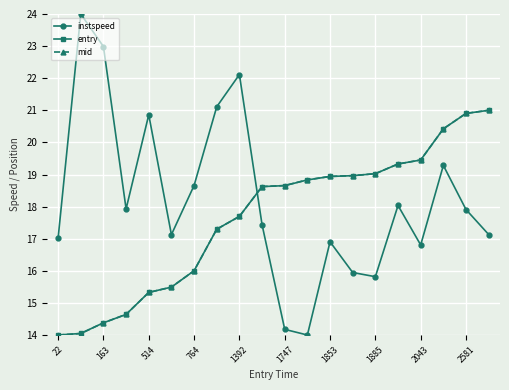

How many times do entry and instspeed cross each other?

1